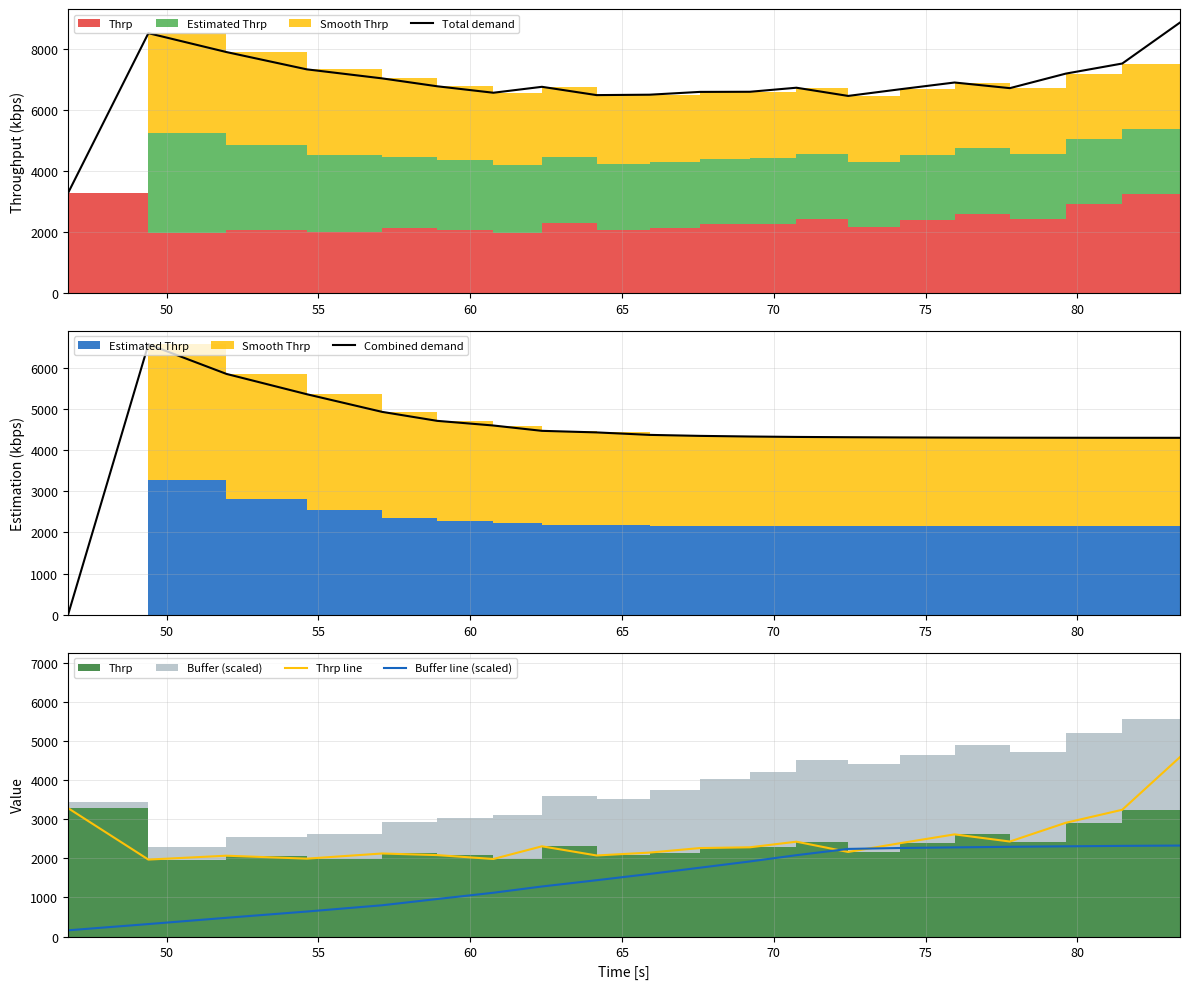

What is the minimum value for Buffer line (scaled)?

160.0